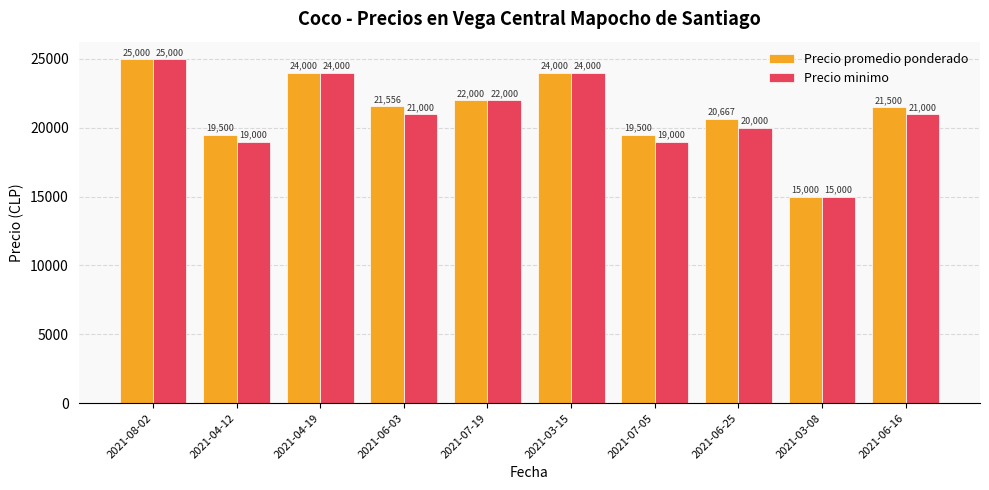

What is the value of the Precio minimo bar at the 1st from the left?

25000